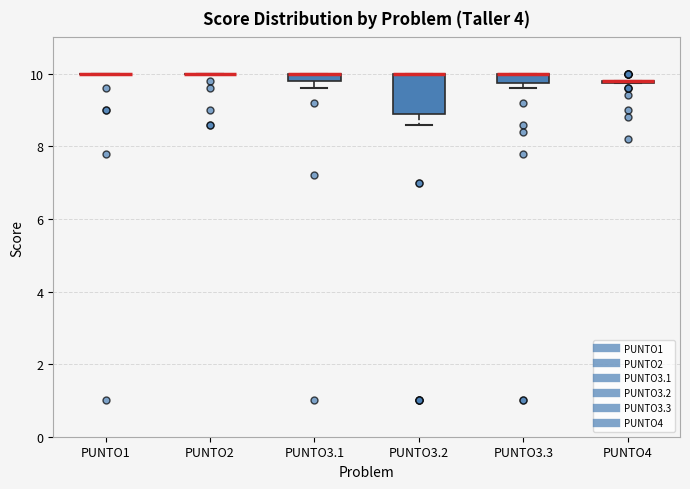

Where is the upper edge of the box for PUNTO3.1 on the y-axis? The values are not printed on the chart, so give them approximately, as read against the axis.

10.0